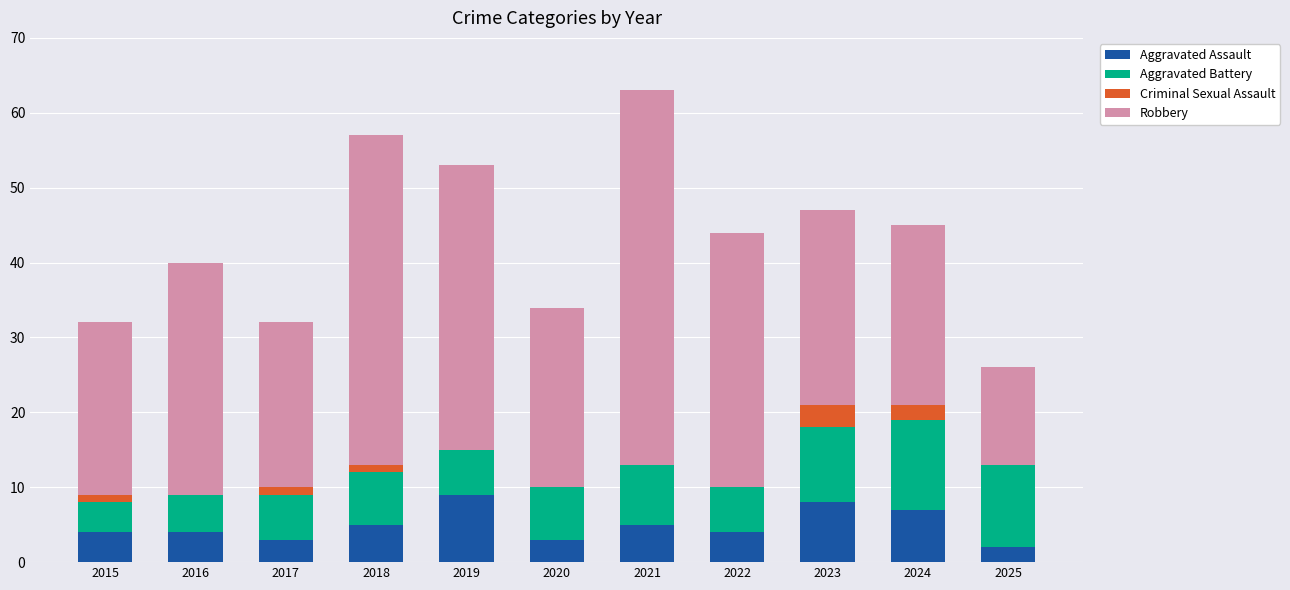

What value does the Aggravated Assault series have at 2023?

8